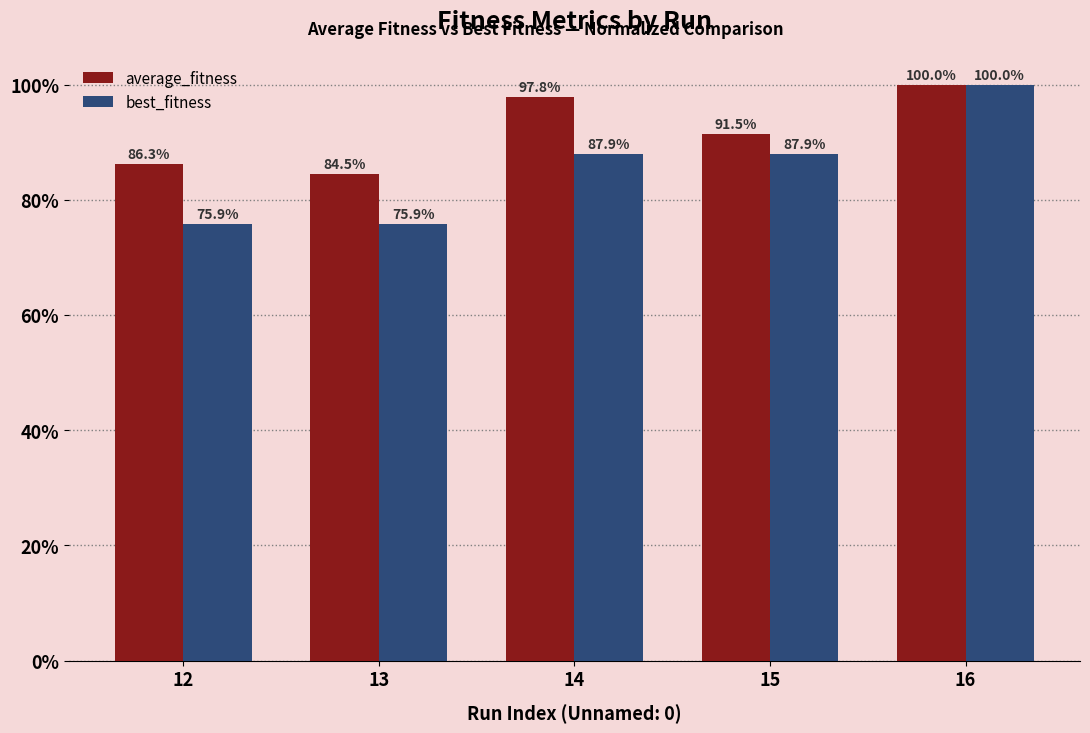

Does the chart contain any negative values?

No